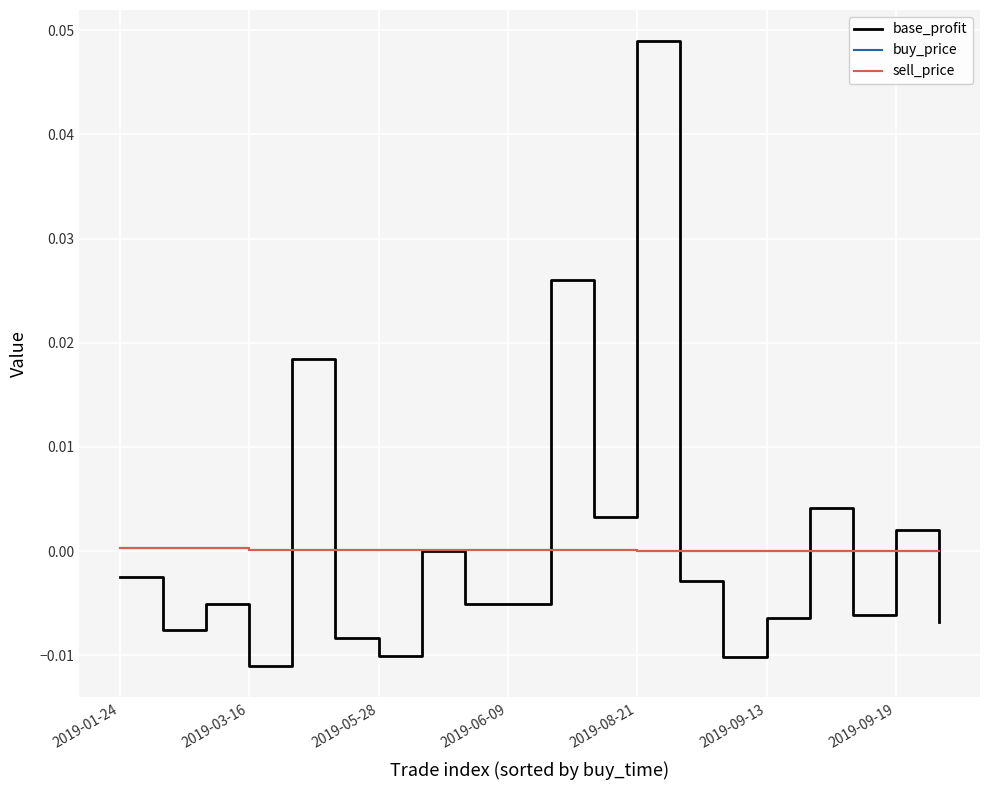

How many lines are shown in the chart?

3